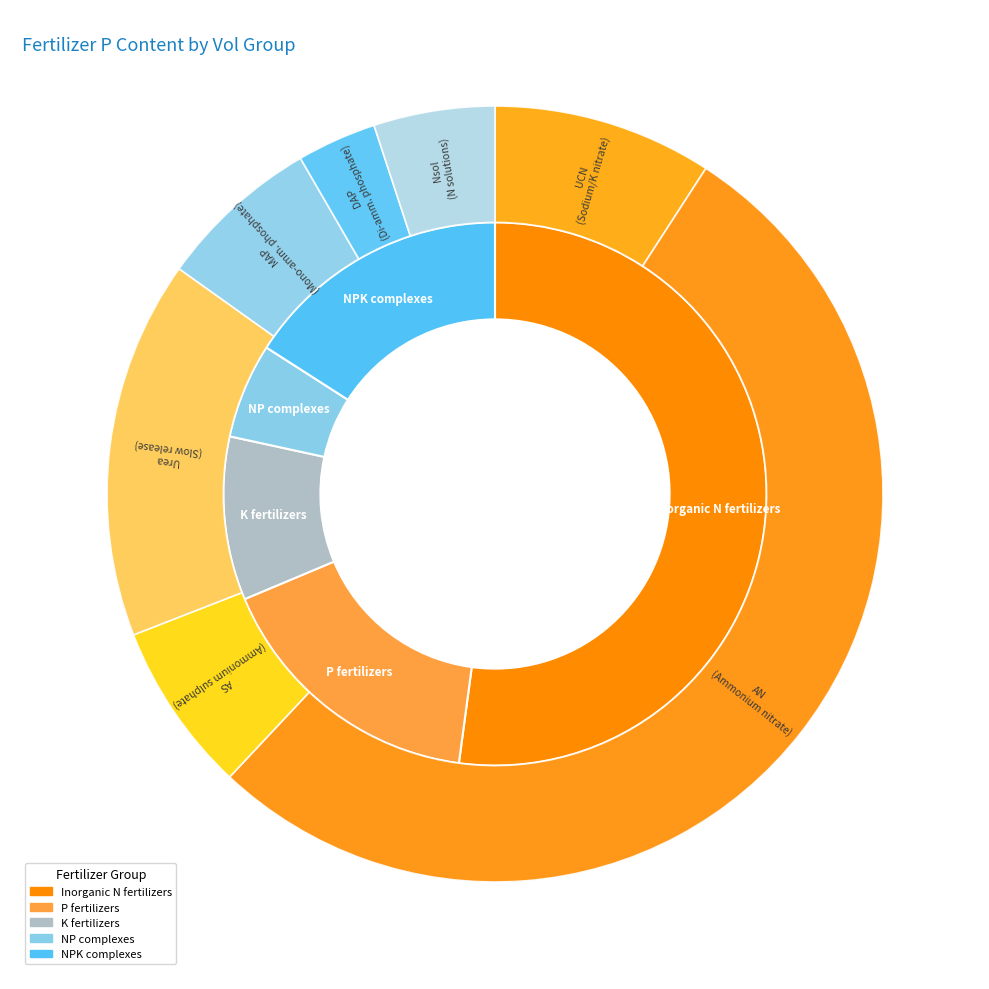

How many segments does this pie chart have?

7